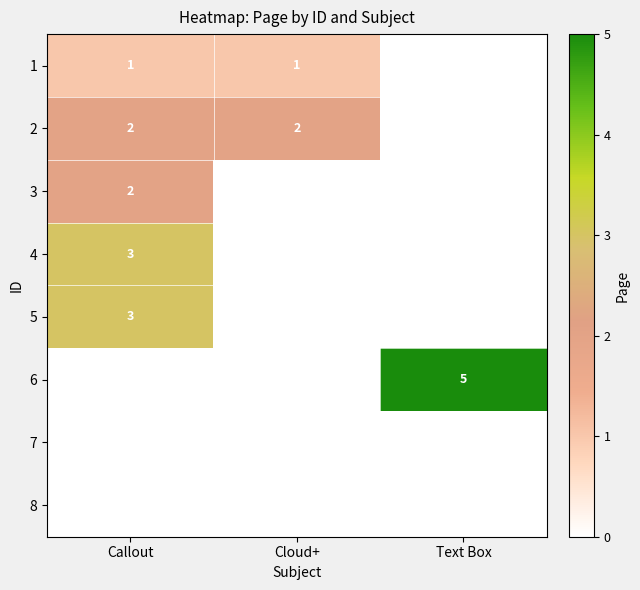

The 2 series shows 4 at Cloud+. True or false?

False